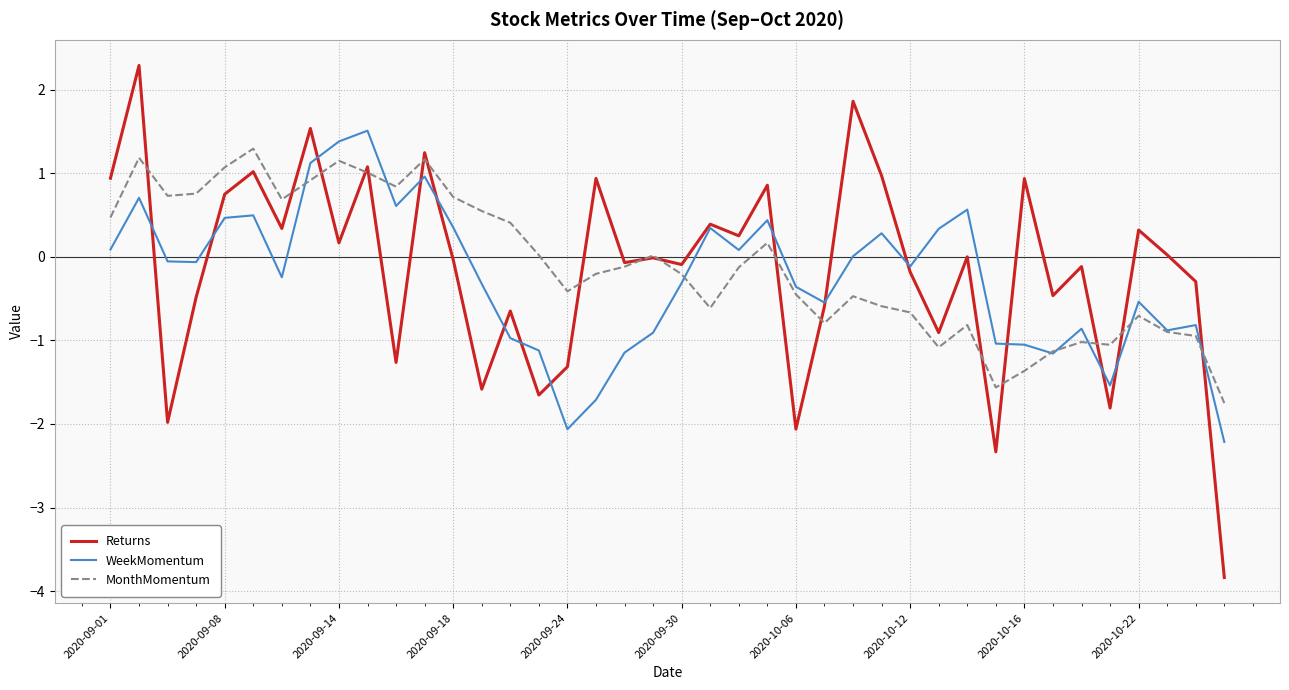

Which series has the widest spread of values?

Returns